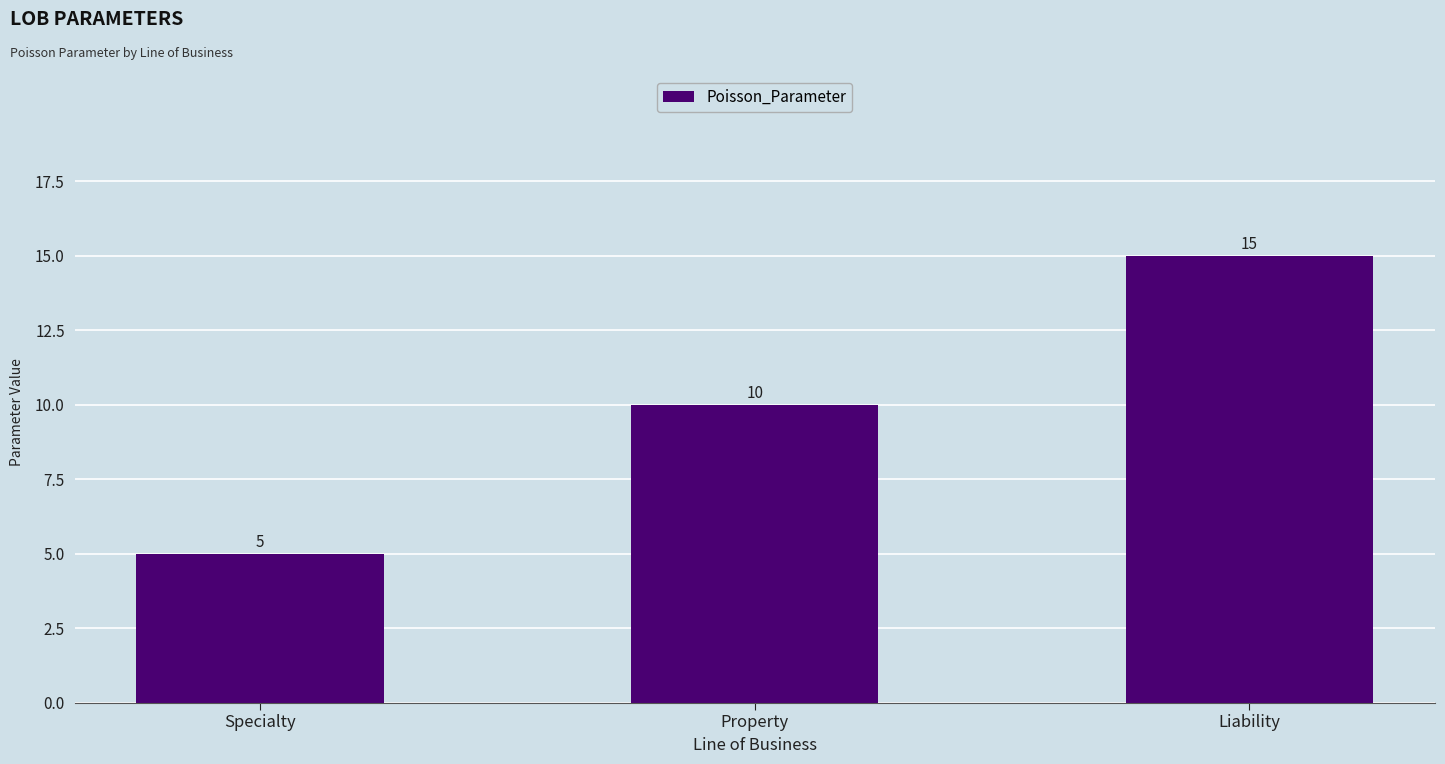

List the labels in order of value, smallest first.

Specialty, Property, Liability